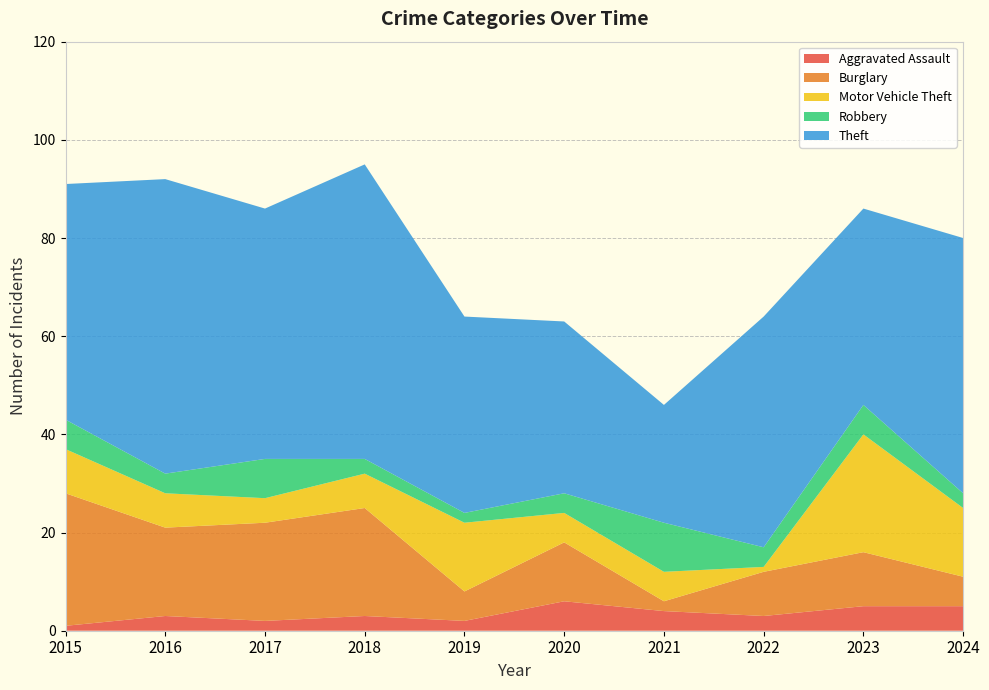

Reading left to right, what are all the values shown in this chart?

Aggravated Assault: 2015=1	2016=3	2017=2	2018=3	2019=2	2020=6	2021=4	2022=3	2023=5	2024=5
Burglary: 2015=27	2016=18	2017=20	2018=22	2019=6	2020=12	2021=2	2022=9	2023=11	2024=6
Motor Vehicle Theft: 2015=9	2016=7	2017=5	2018=7	2019=14	2020=6	2021=6	2022=1	2023=24	2024=14
Robbery: 2015=6	2016=4	2017=8	2018=3	2019=2	2020=4	2021=10	2022=4	2023=6	2024=3
Theft: 2015=48	2016=60	2017=51	2018=60	2019=40	2020=35	2021=24	2022=47	2023=40	2024=52